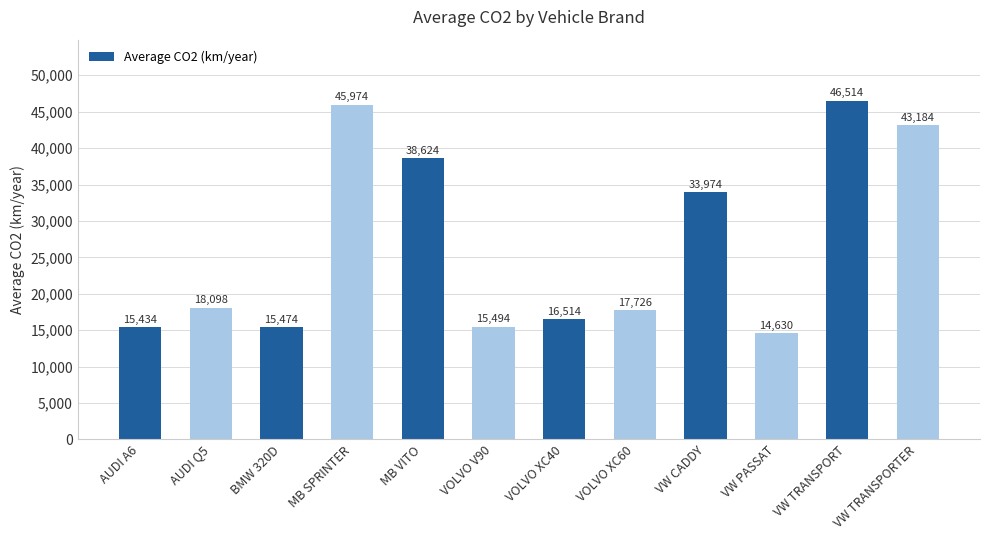

Reading right to left, extract all data points from this chart.

43184	46514	14630	33974	17726	16514	15494	38624	45974	15474	18098	15434